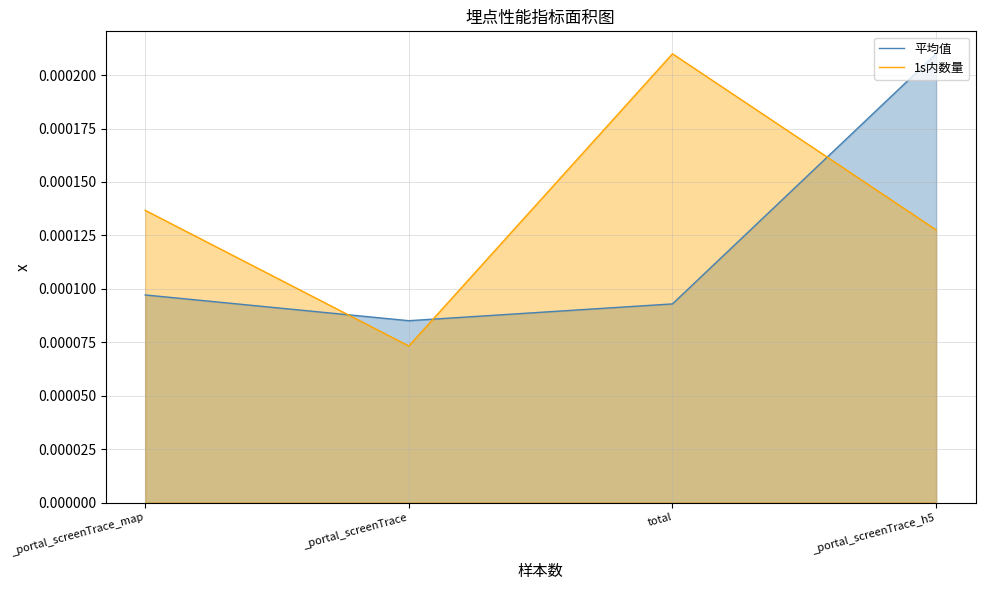

At which category is the sum across all series the highest?

_portal_screenTrace_h5